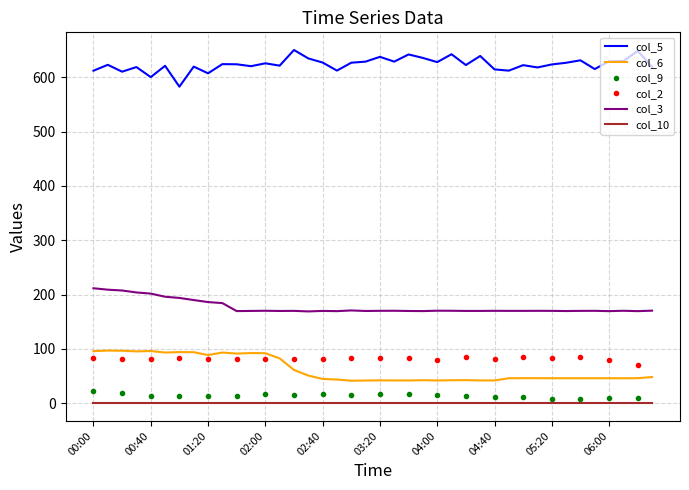

What is the average value of the col_3 series?

177.2